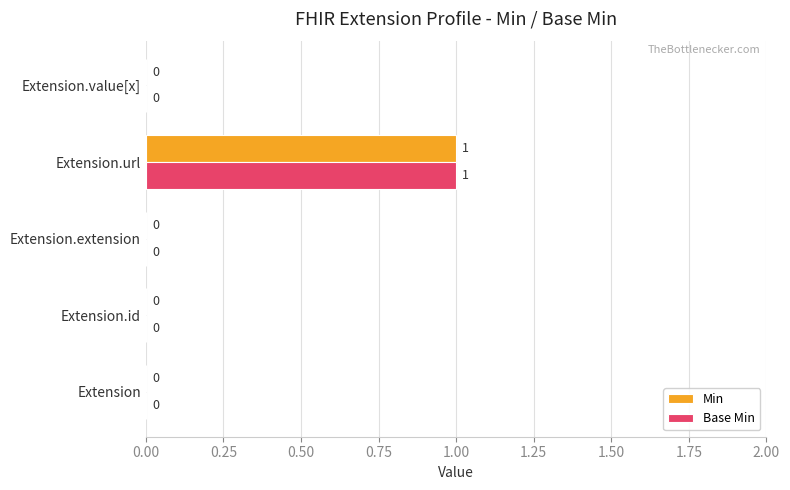

Count the Min values in the range 0 to 1.

5